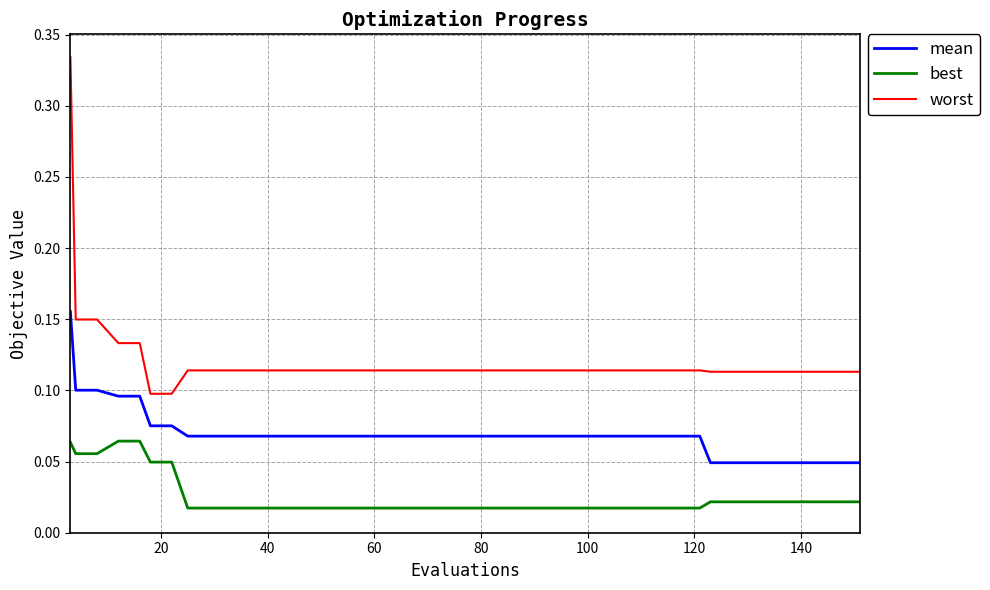

How many lines are shown in the chart?

3